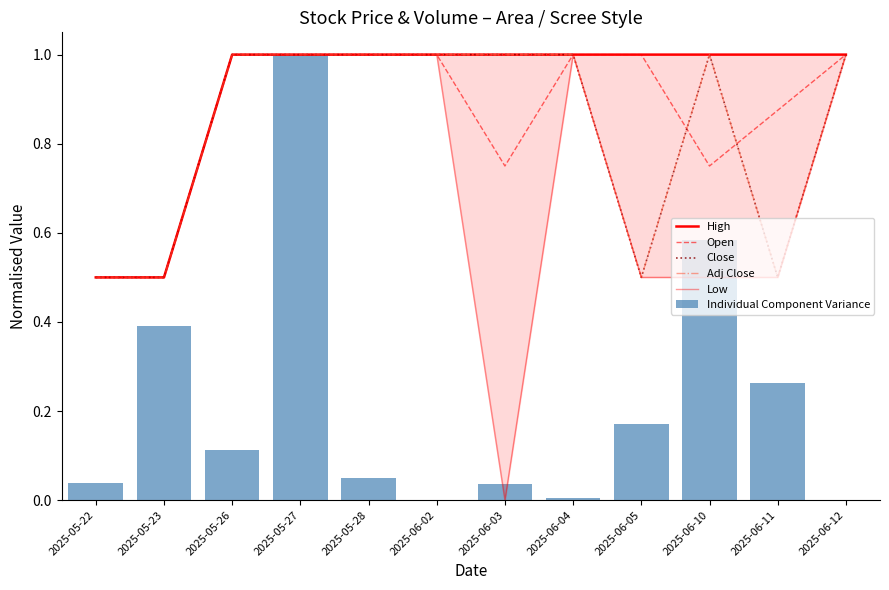

Is it true that Open equals 0.8 at 2025-06-10?

True